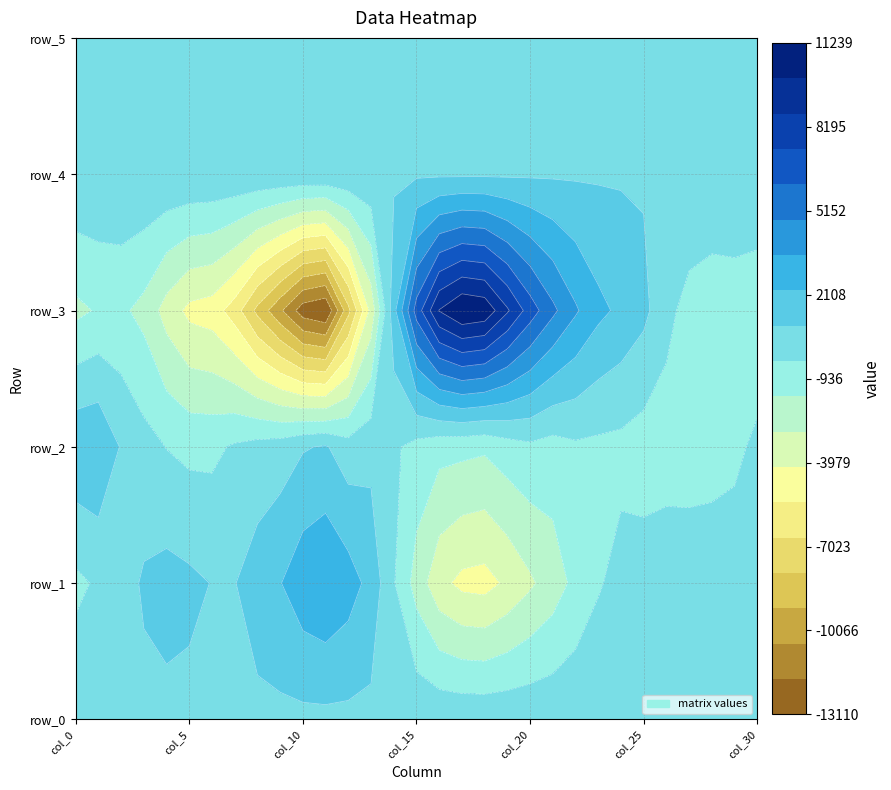

What is the spread (max minus min) of values at col_25?

2211.0